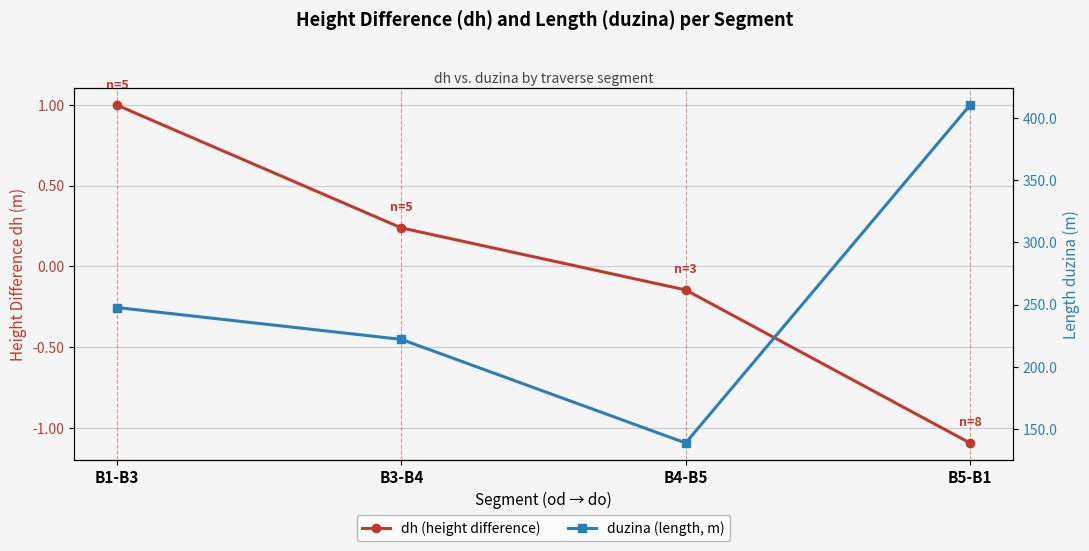

What is the sum of the dh (height difference) values at B5-B1 and B1-B3?

-0.1